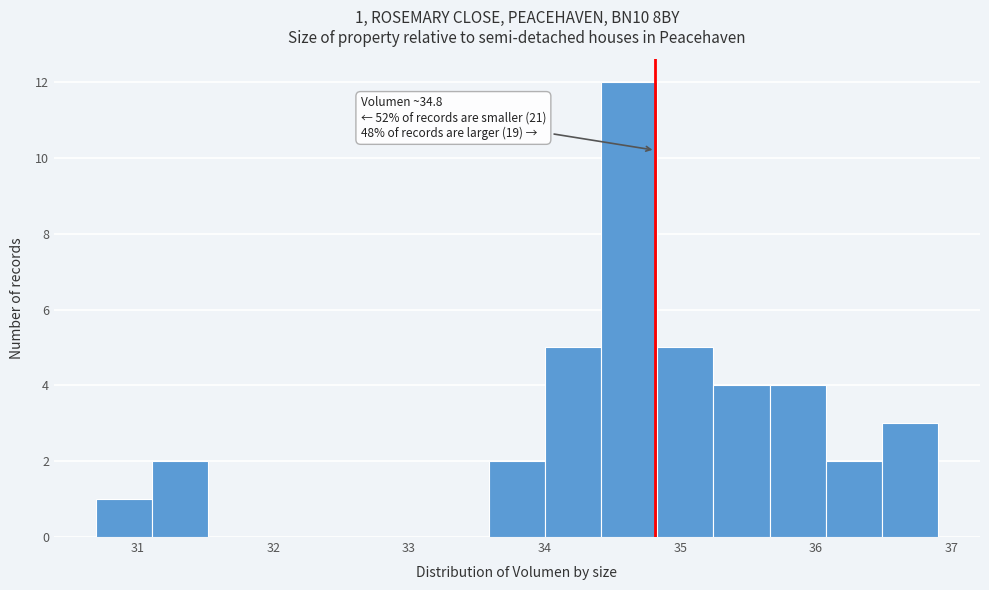

Which range on the x-axis has the tallest bar?

34.4 to 34.8